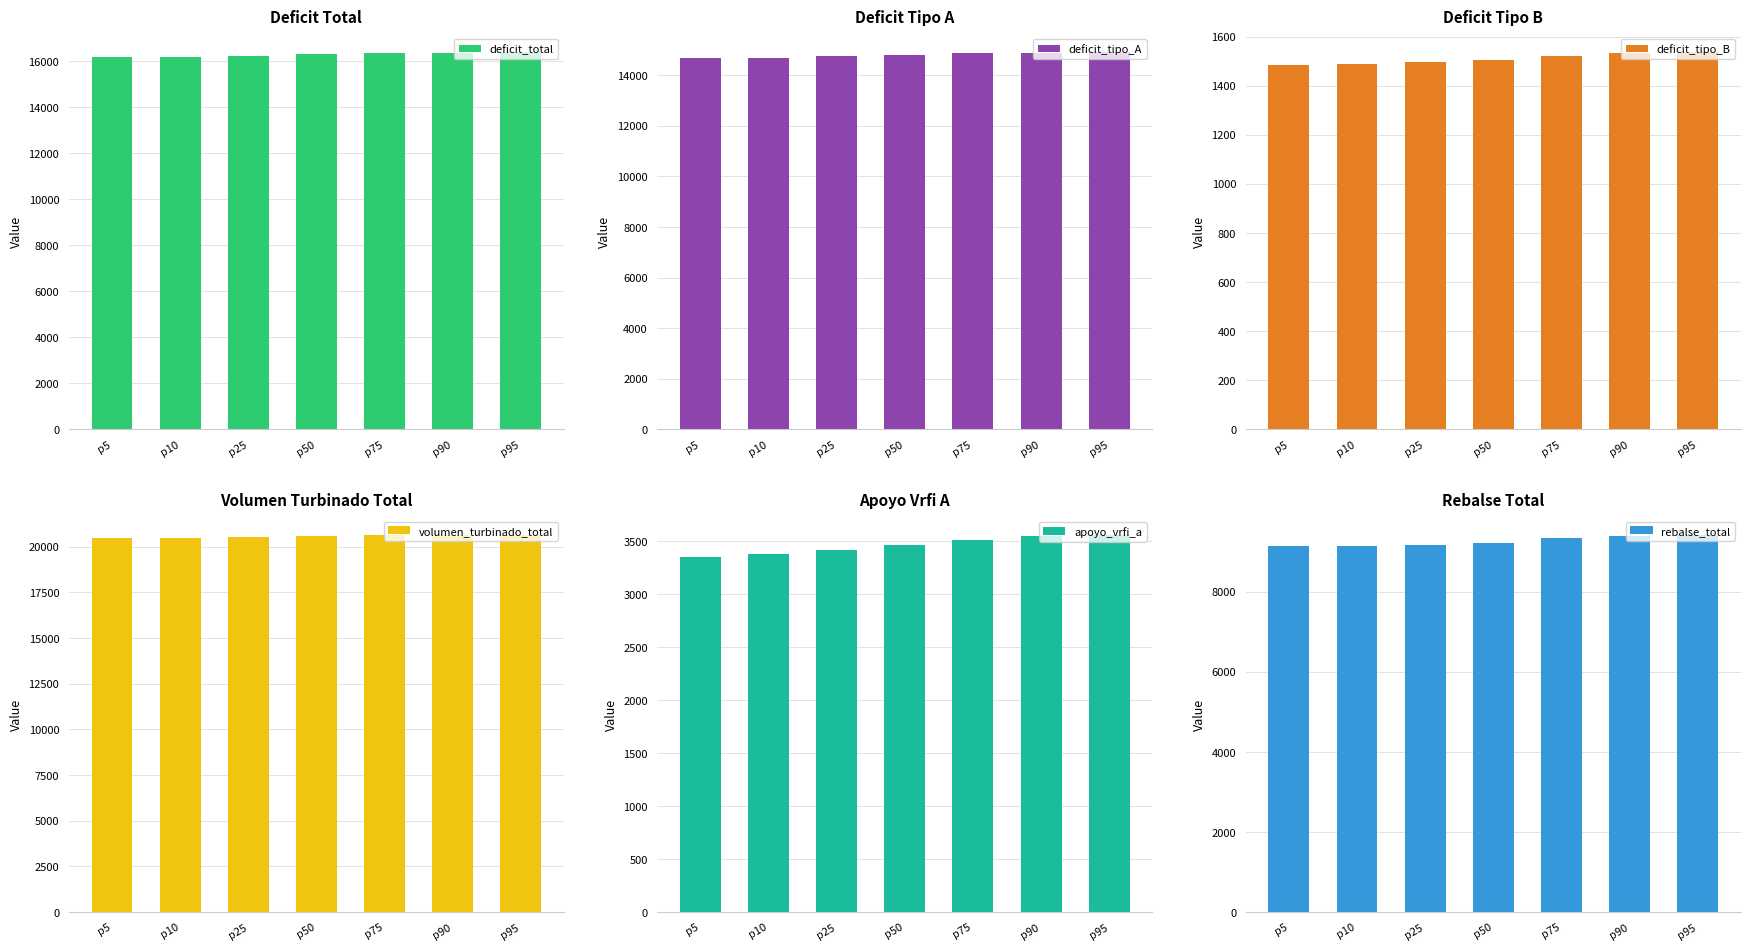

The value of deficit_total at p50 is 16323.9. True or false?

True